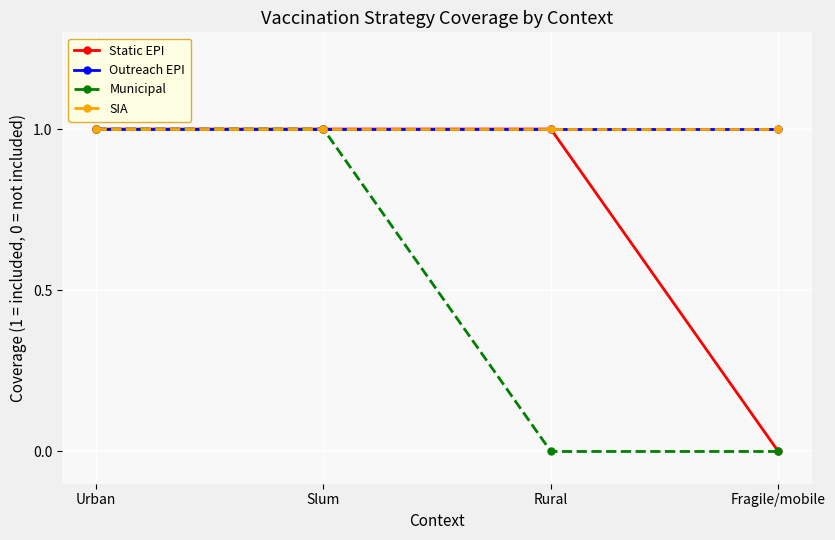

True or false: Static EPI and SIA cross at least once.

False